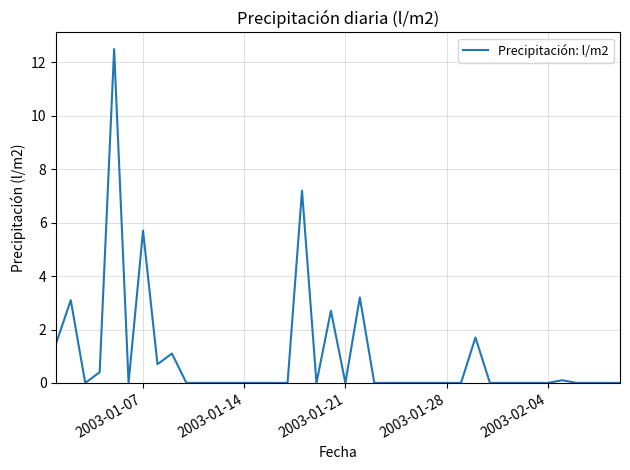

How many distinct data groups are displayed?

1